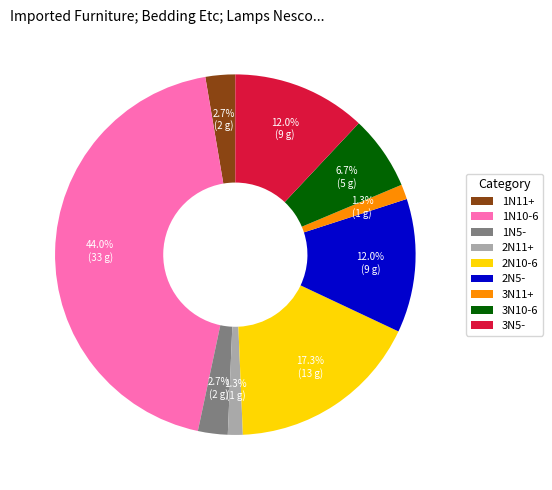

To the nearest percent, what is the combined percentage of 1N10-6 and 3N10-6?

51%